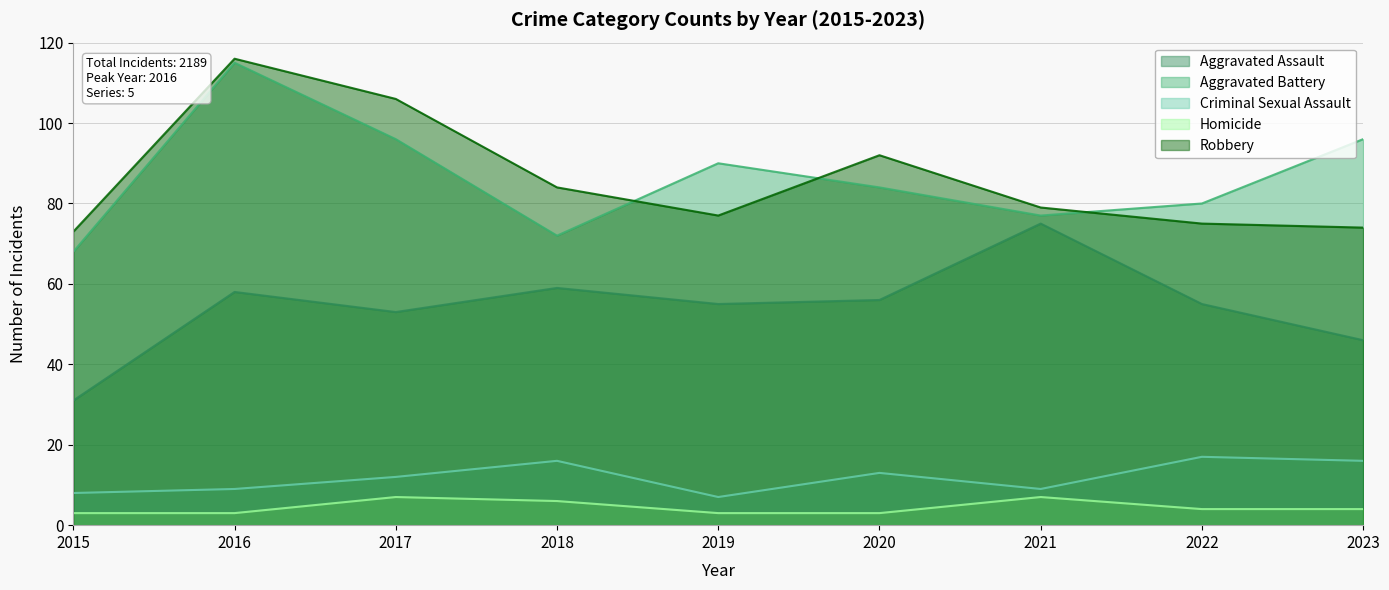

Rank the categories by Aggravated Assault value from highest to lowest.

2021, 2018, 2016, 2020, 2019, 2022, 2017, 2023, 2015